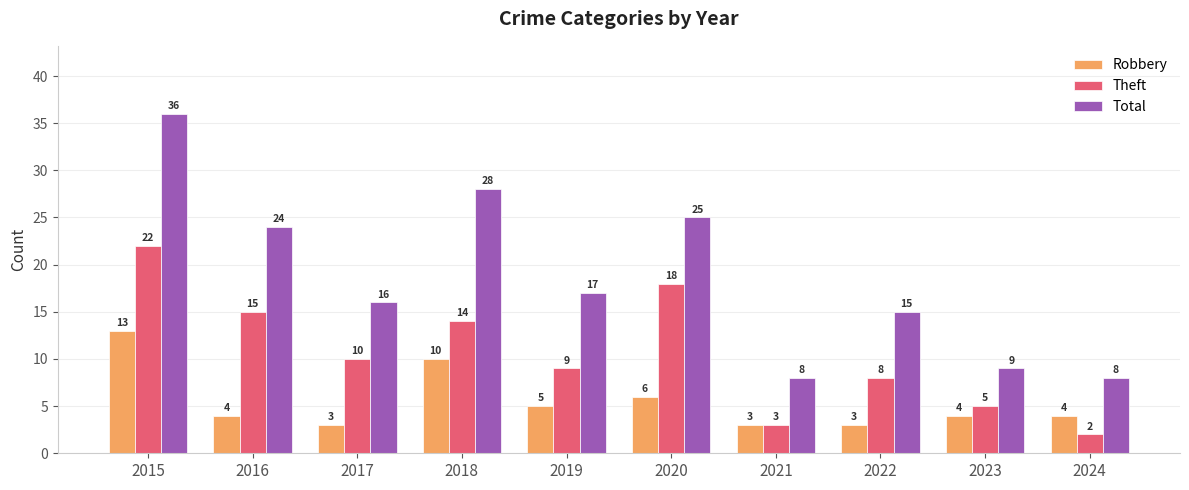

At which category is the sum across all series the highest?

2015